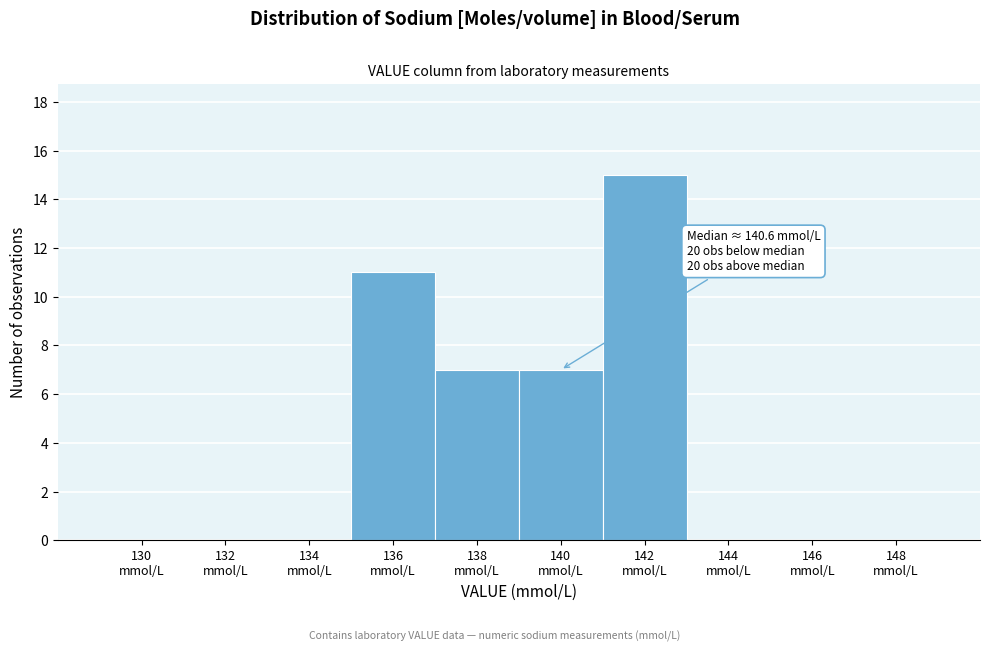

What is the sum of all values?

40